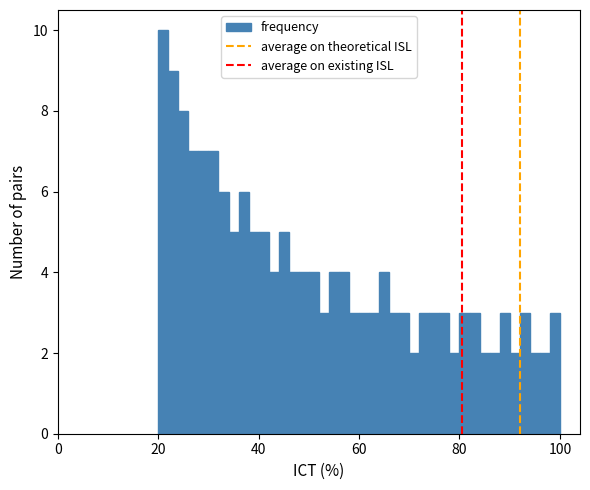

Around what value on the x-axis is the tallest bar? Give the approximate position of its centre, as read against the axis.

22